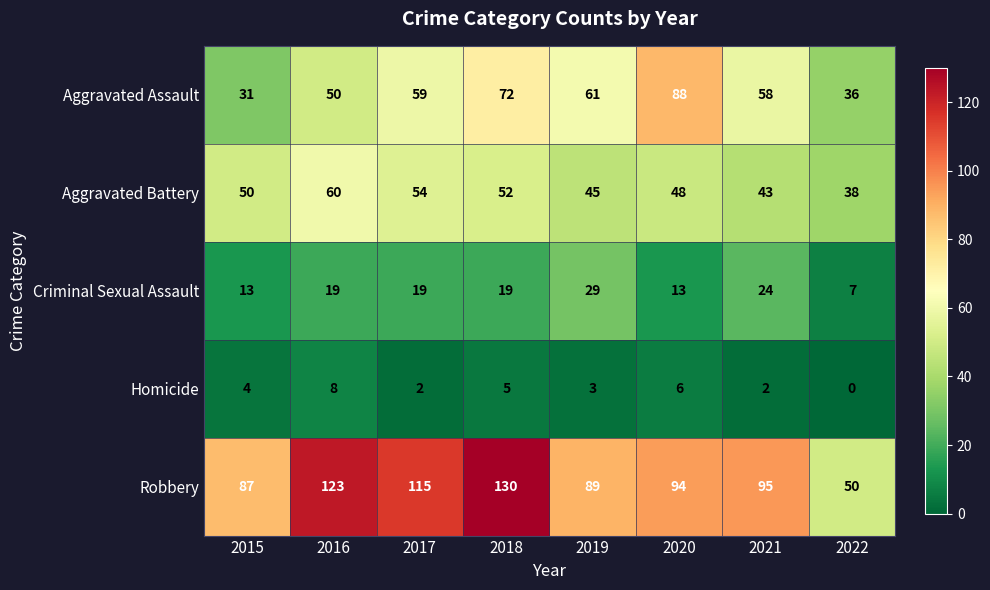

Is it true that Homicide equals 3 at 2019?

True